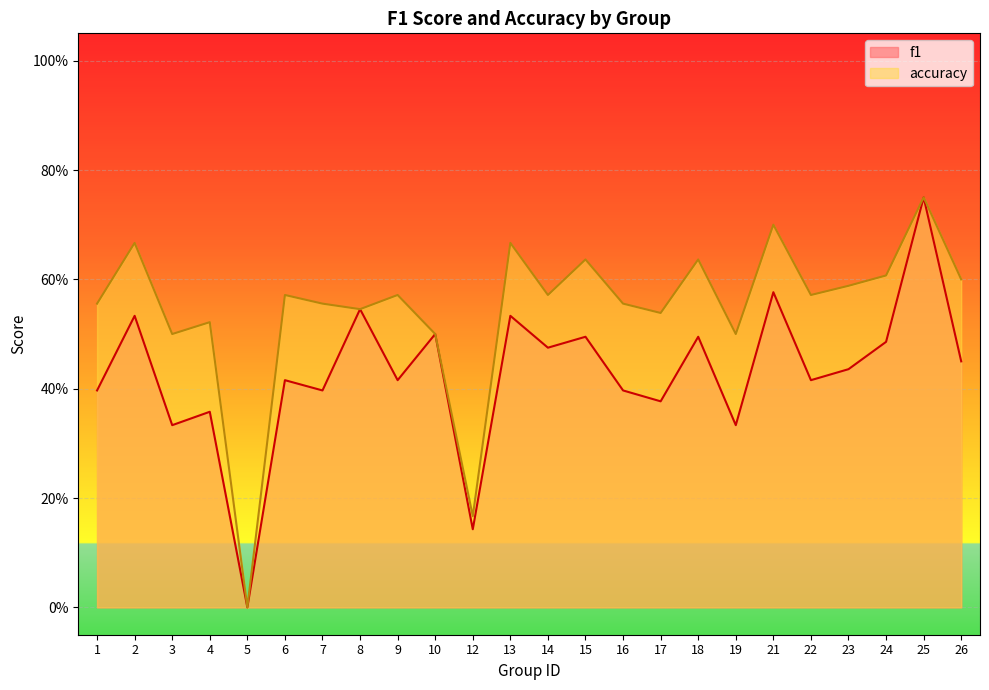

How many lines are shown in the chart?

2